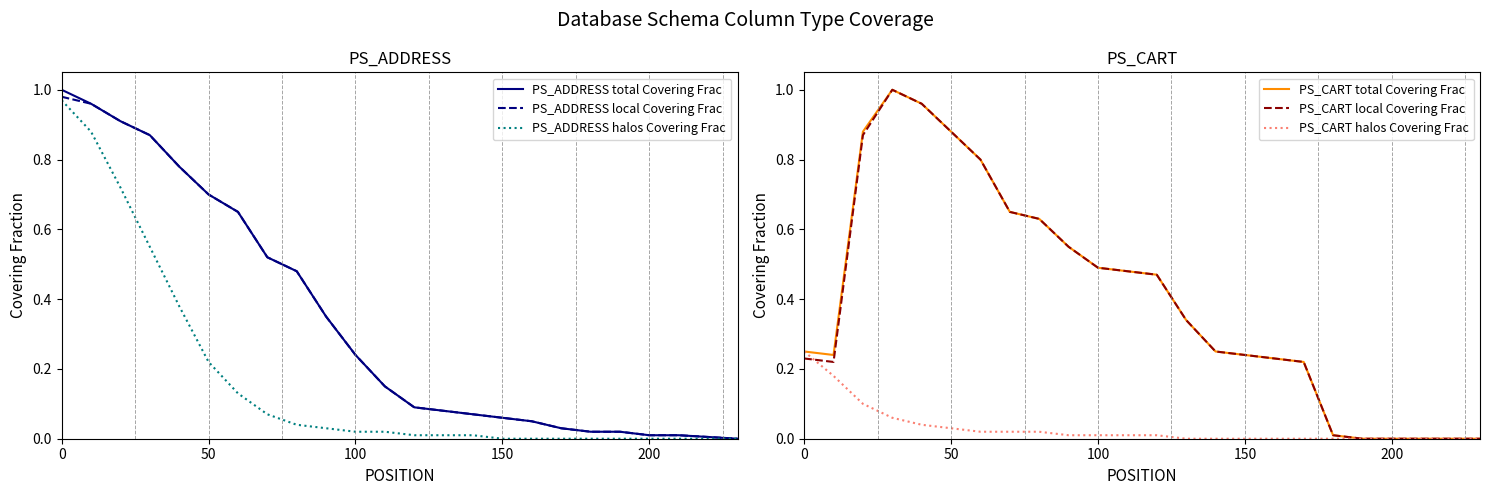

The value of PS_CART local Covering Frac at 12 is 0.8. True or false?

False